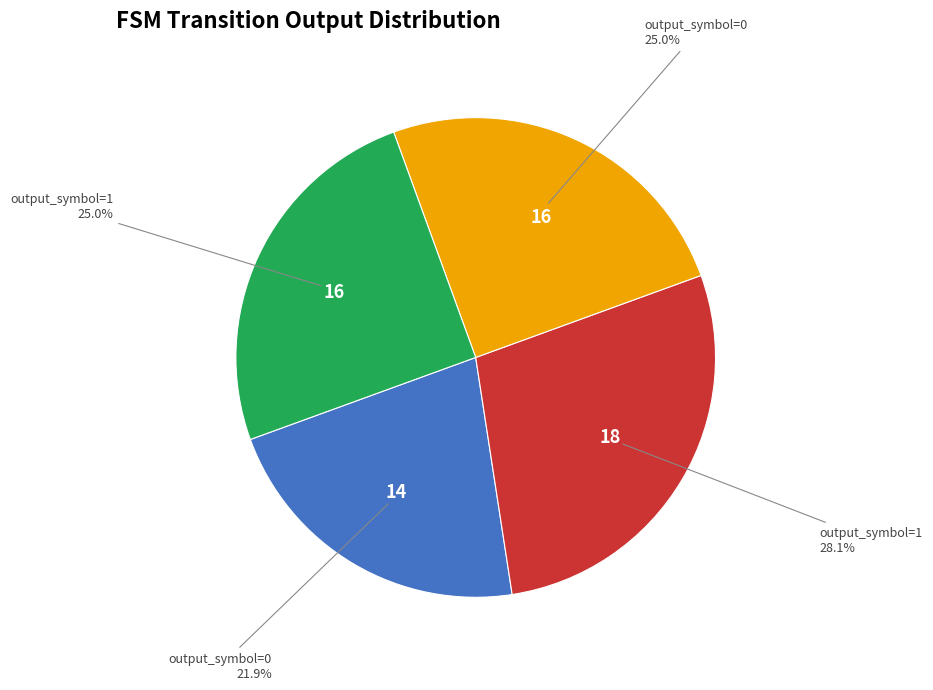

Is there a majority slice in this chart?

No